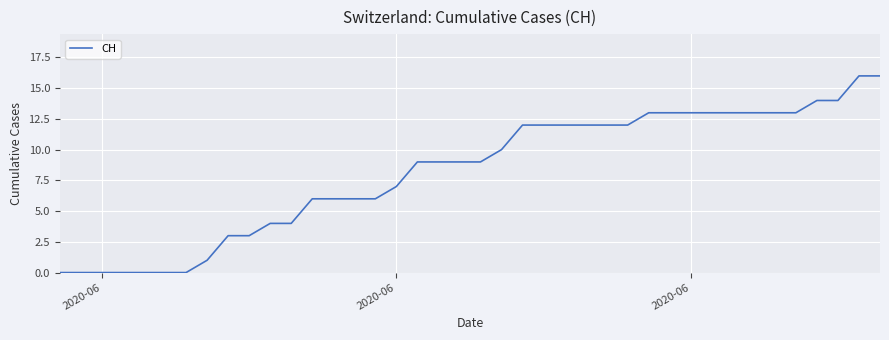

Reading left to right, extract all data points from this chart.

0	0	0	0	0	0	0	1	3	3	4	4	6	6	6	6	7	9	9	9	9	10	12	12	12	12	12	12	13	13	13	13	13	13	13	13	14	14	16	16